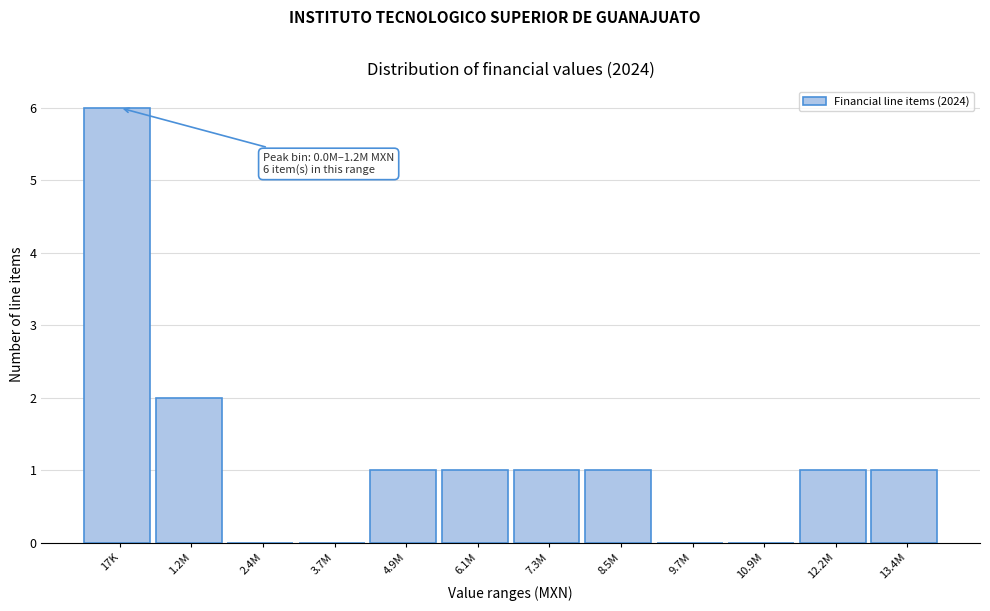

Reading left to right, transcribe all the data shown in this chart.

17K=6	1.2M=2	2.4M=0	3.7M=0	4.9M=1	6.1M=1	7.3M=1	8.5M=1	9.7M=0	10.9M=0	12.2M=1	13.4M=1